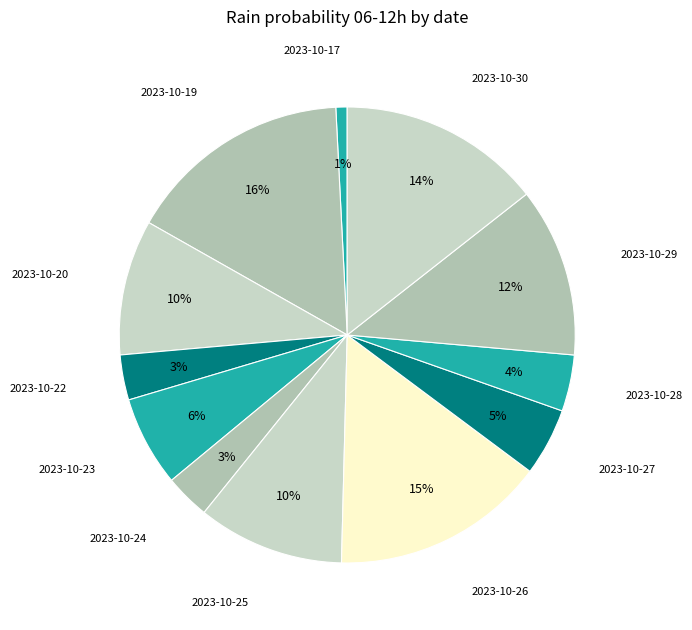

How many segments does this pie chart have?

12